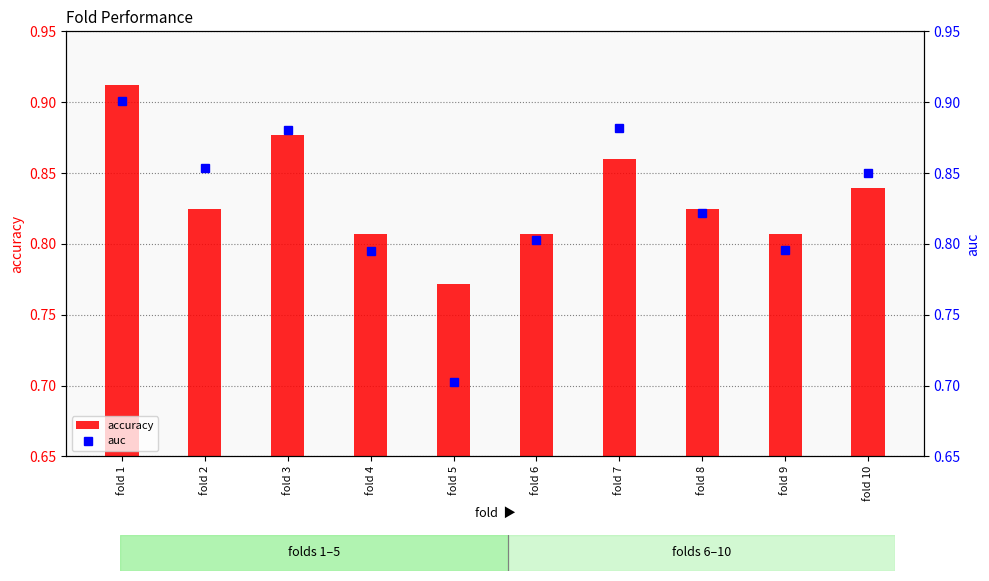

Which category has the highest value in the auc series?

fold 1